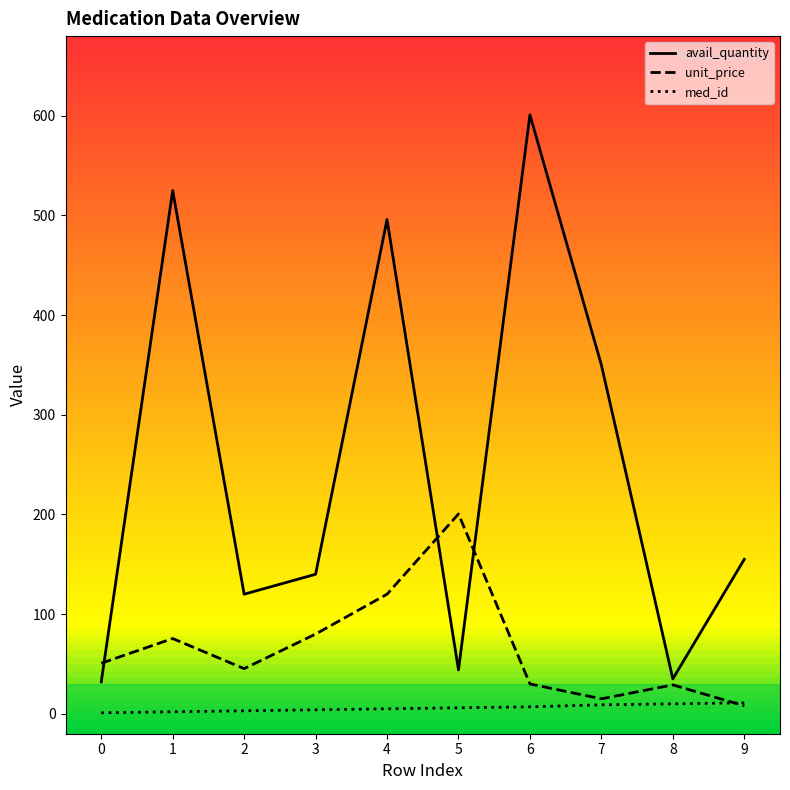

Where is the first local minimum for avail_quantity?

2